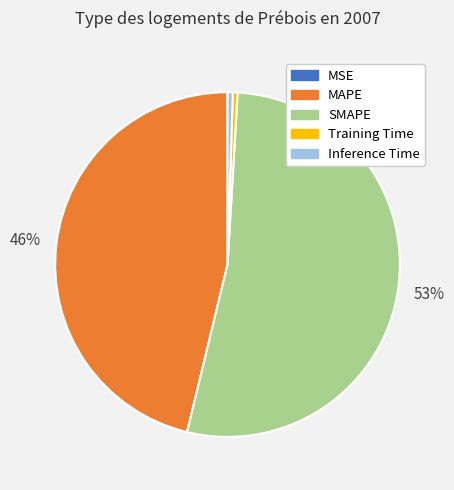

Do SMAPE and Inference Time together represent more than half of the pie?

Yes